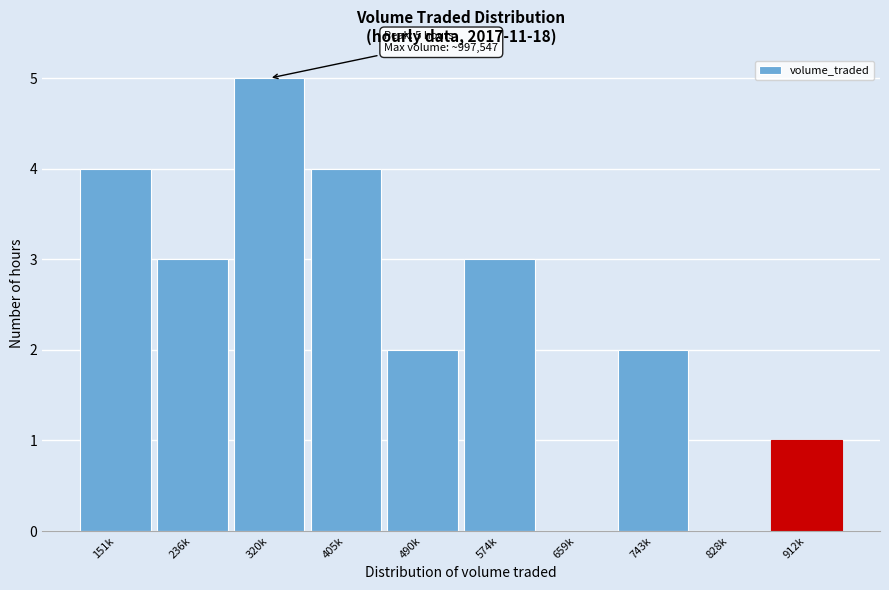

Reading left to right, list all the values displayed in this chart.

151k=4	236k=3	320k=5	405k=4	490k=2	574k=3	659k=0	743k=2	828k=0	912k=1